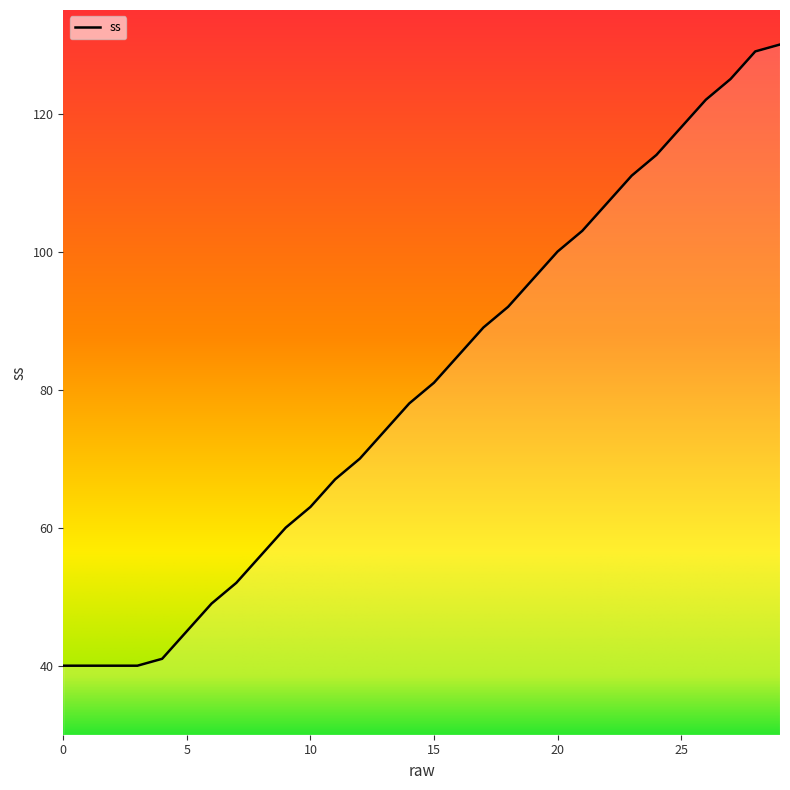

What is the difference between the maximum and minimum values?

90